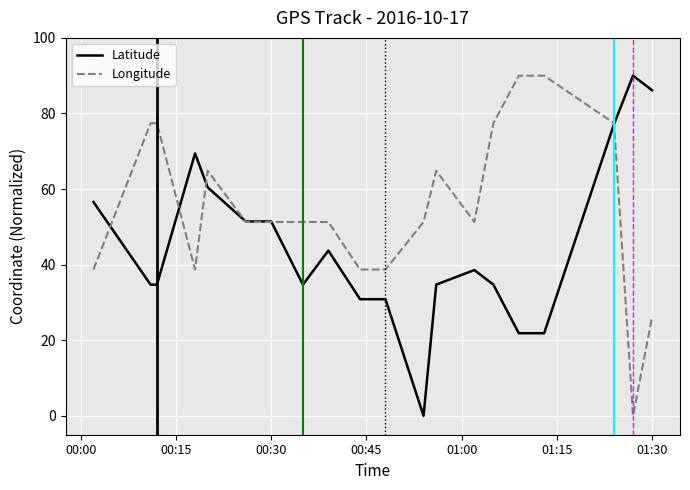

Count the number of categories in the chart.

21